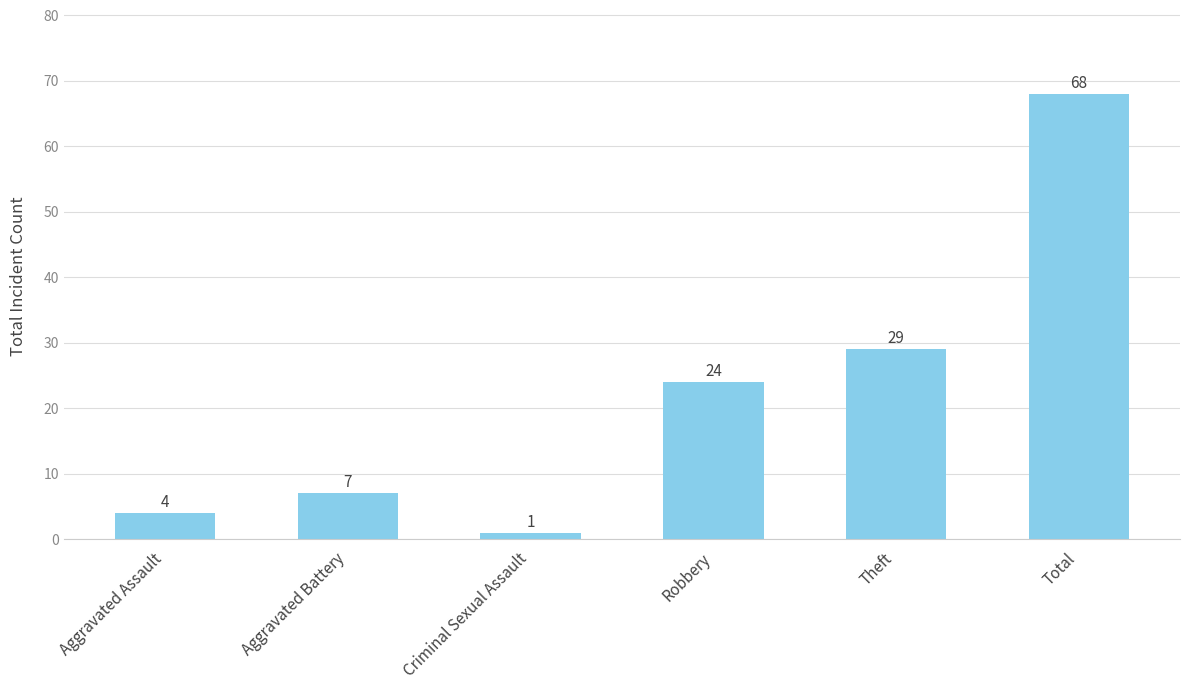

Reading right to left, extract all data points from this chart.

Total=68	Theft=29	Robbery=24	Criminal Sexual Assault=1	Aggravated Battery=7	Aggravated Assault=4